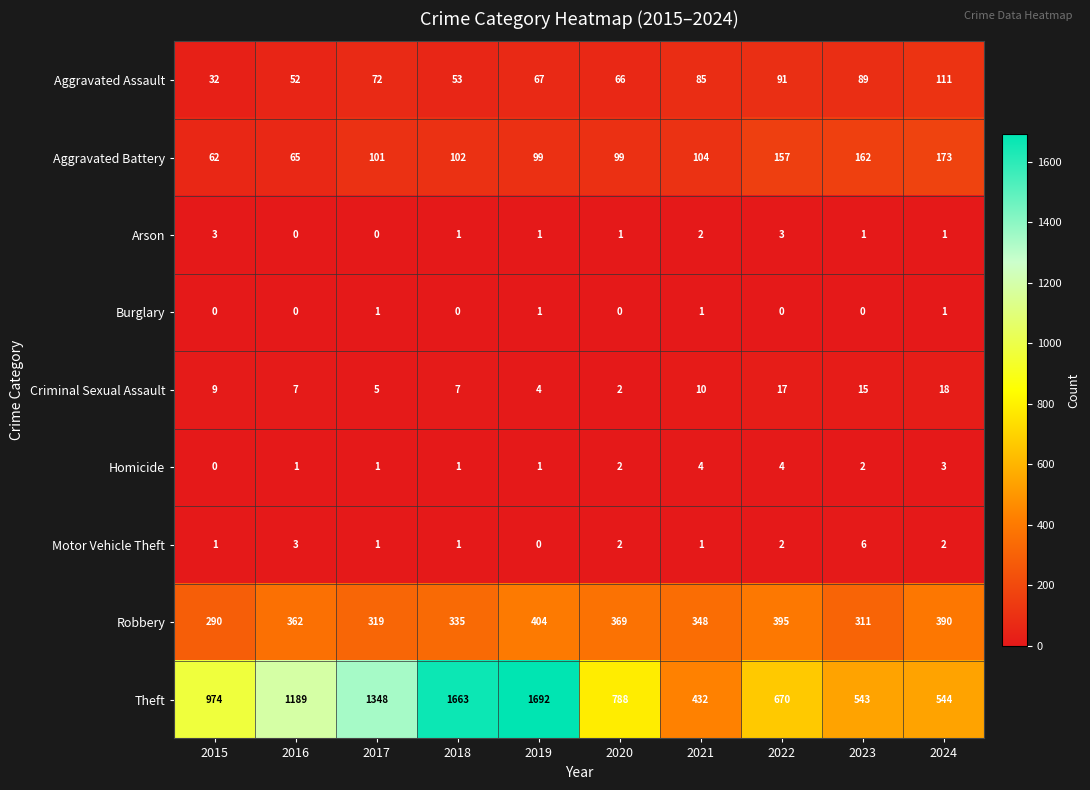

What is the sum of all Homicide values?

19